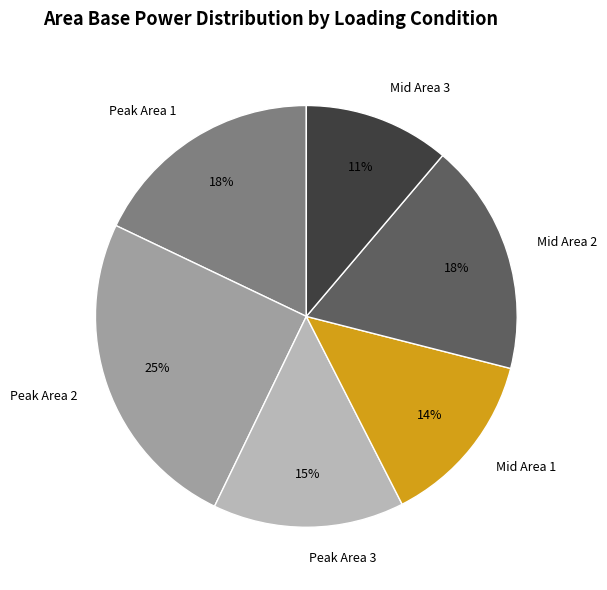

To the nearest percent, what is the average slice percentage?

17%